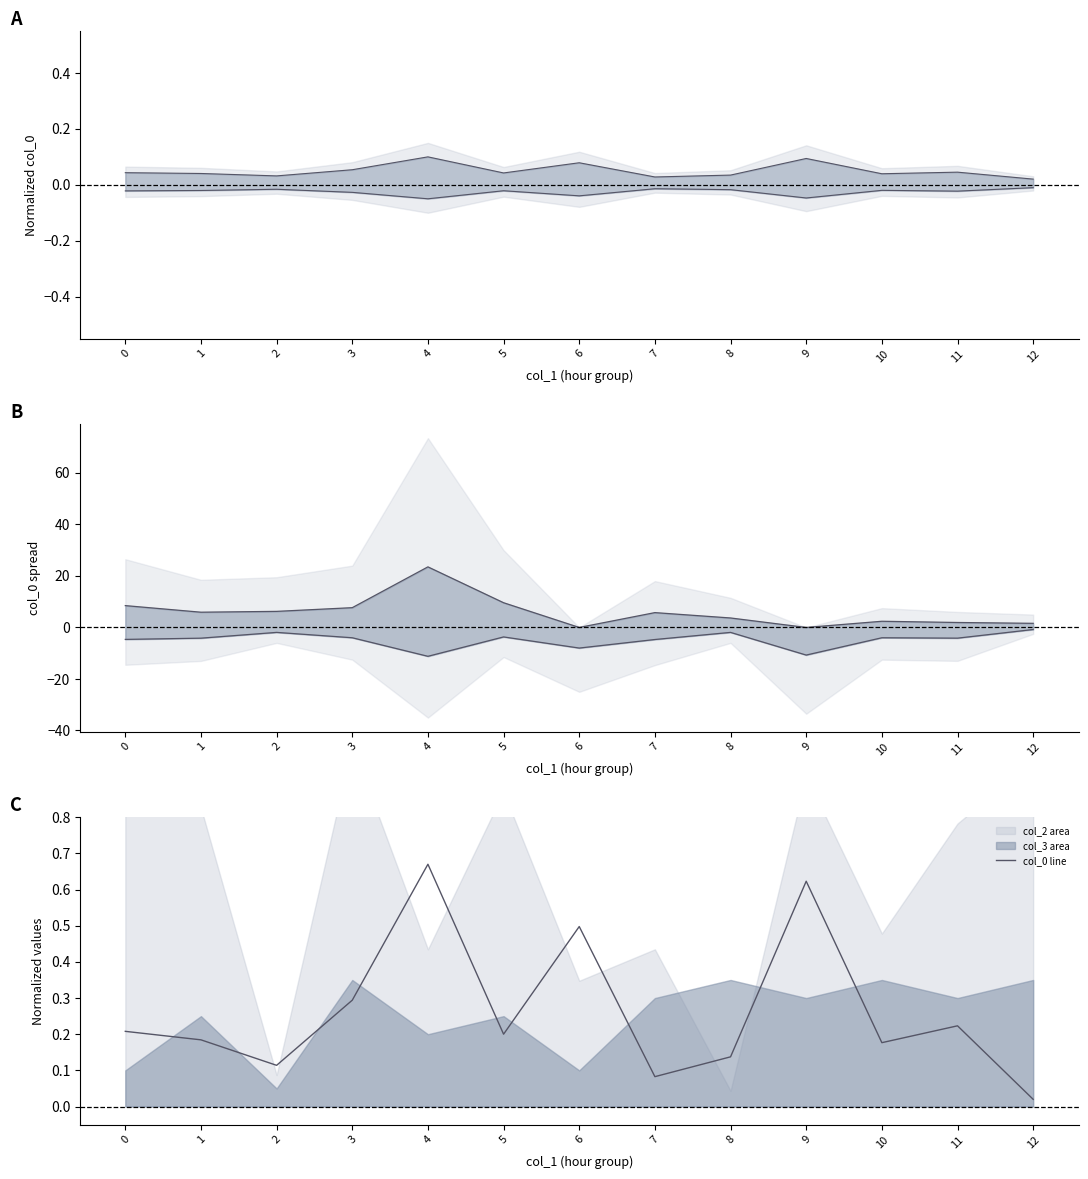

Is it true that the value at 8 is 0.1?

True